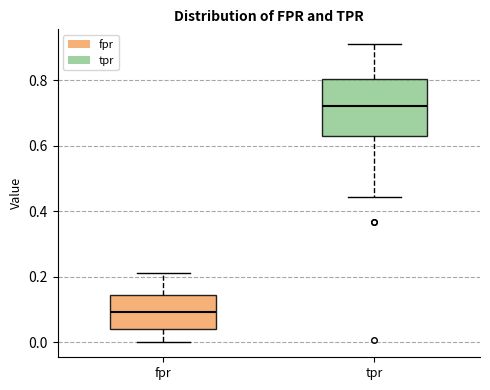

Where is the upper edge of the box for fpr on the y-axis? The values are not printed on the chart, so give them approximately, as read against the axis.

0.14